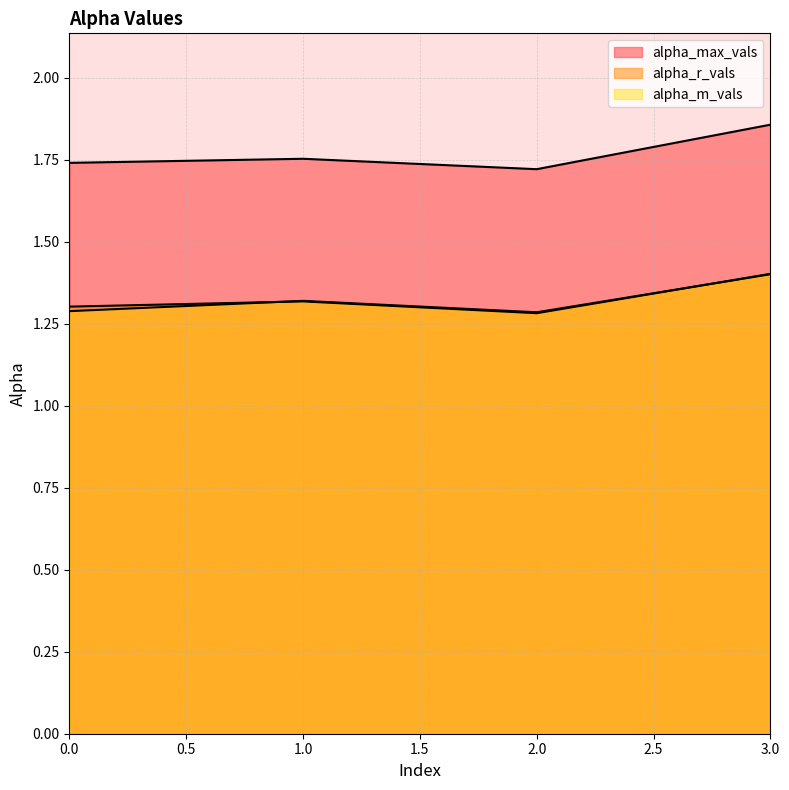

The alpha_m_vals series shows 0.8 at 1. True or false?

False